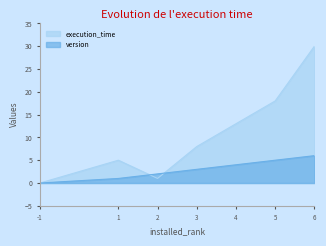

How many values in version are above zero?

6